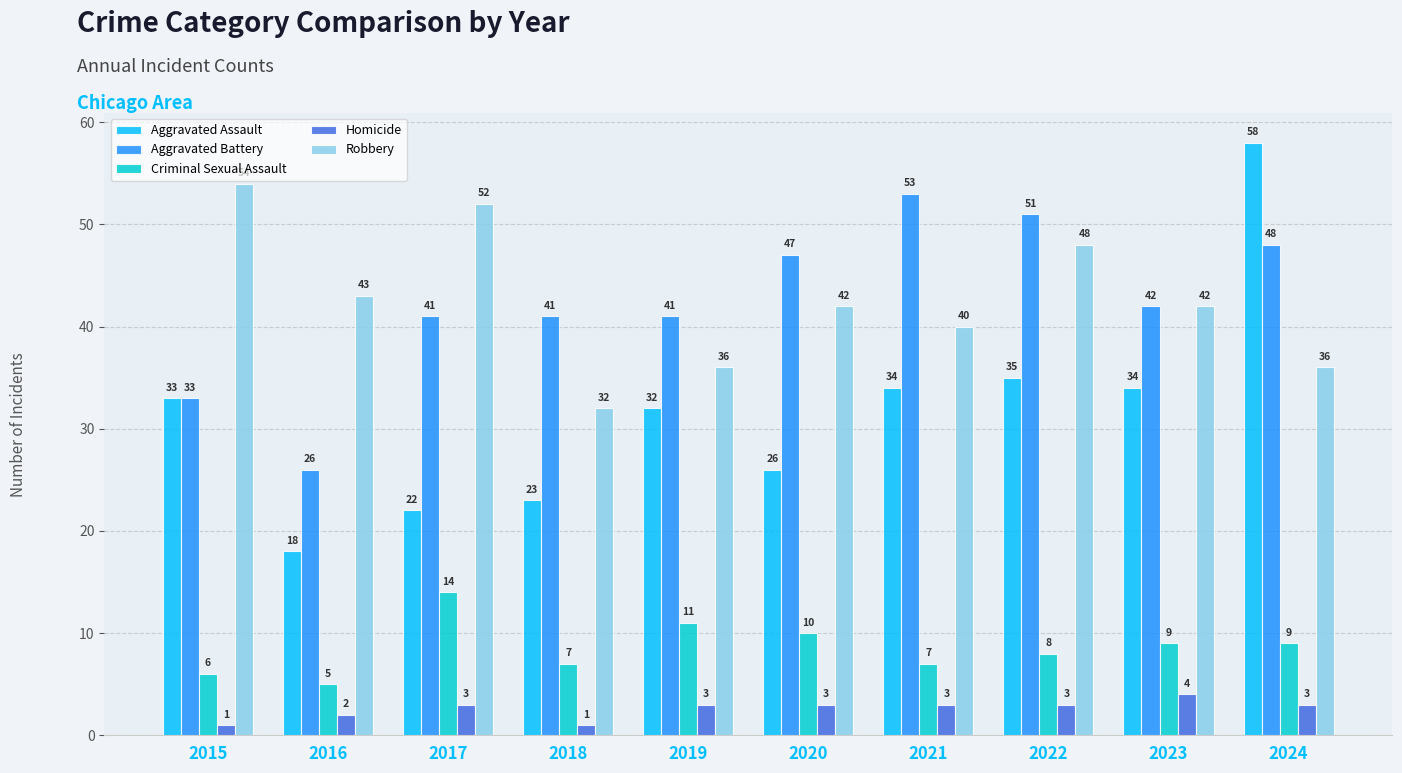

List the series in order of their peak value, lowest first.

Homicide, Criminal Sexual Assault, Aggravated Battery, Robbery, Aggravated Assault